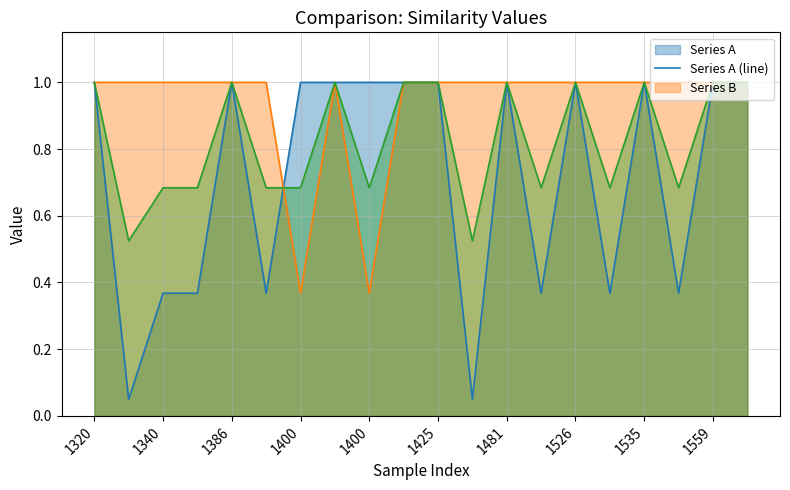

How many lines are shown in the chart?

3